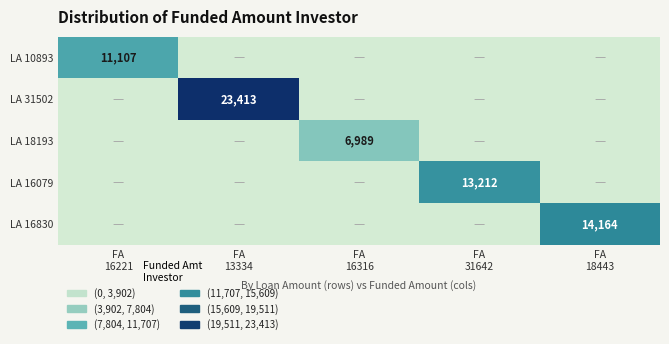

What is the difference between the highest and lowest values at FA
31642?

13211.7